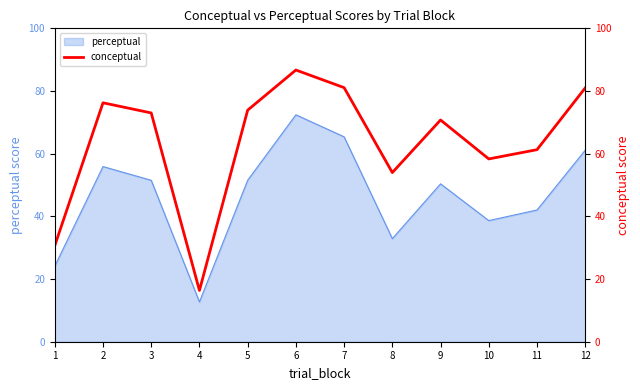

Rank the categories by value from lowest to highest.

4, 1, 8, 10, 11, 9, 3, 5, 2, 12, 7, 6